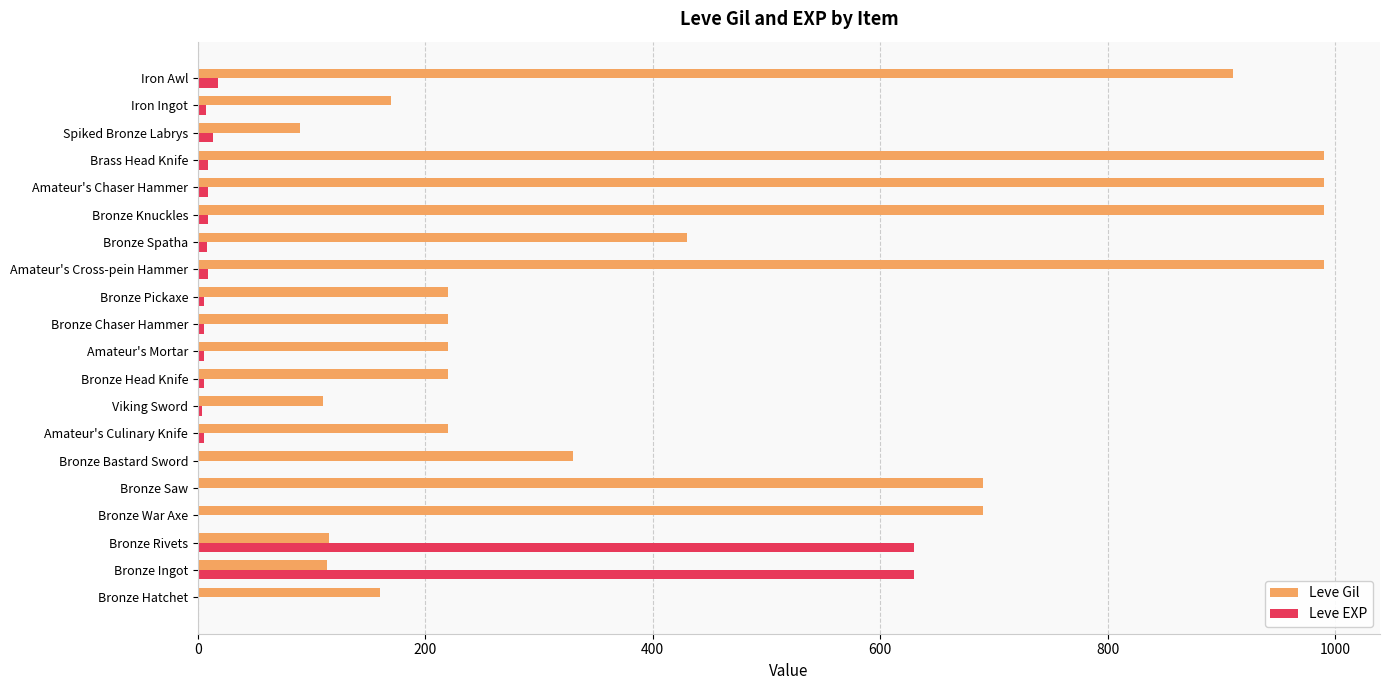

Is the value of Leve EXP at Bronze Spatha greater than the value of Leve Gil at Bronze Ingot?

No